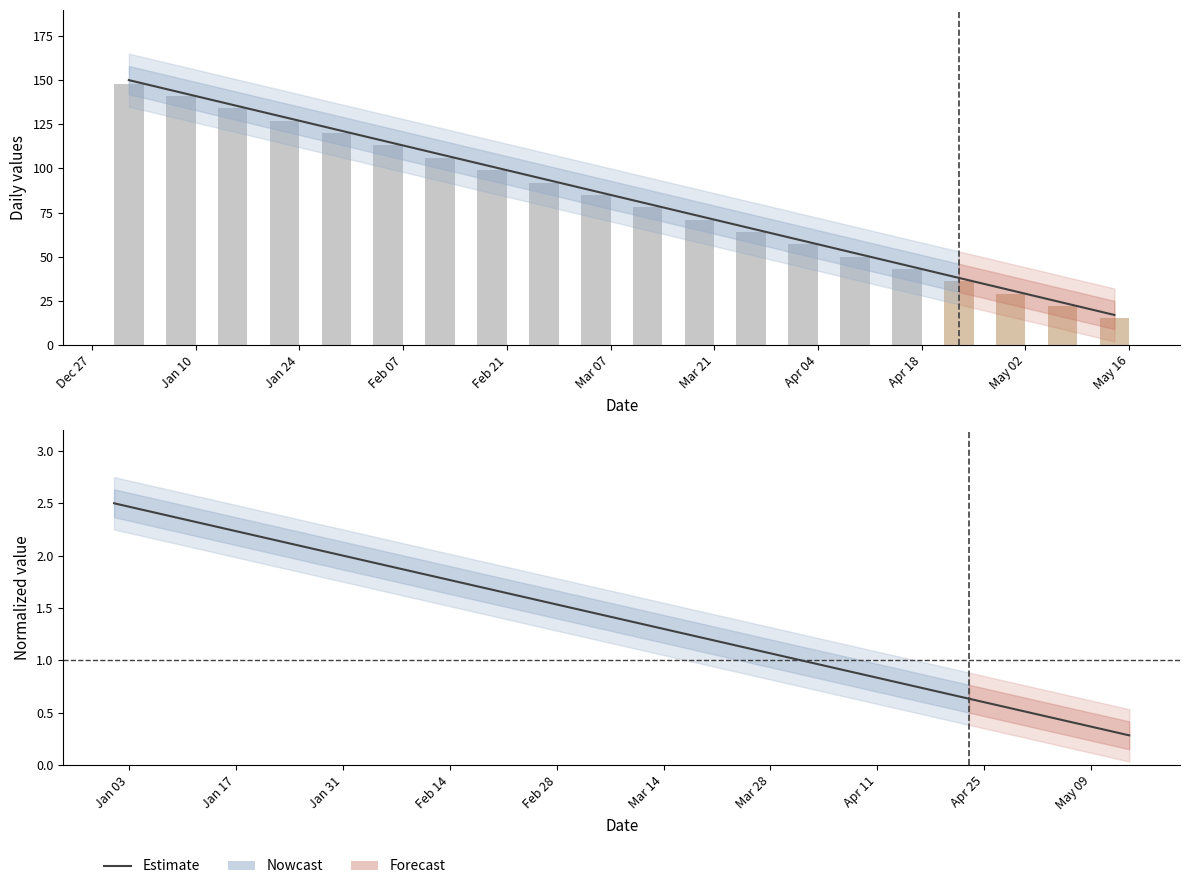

The value at Jan 24 is 3.6. True or false?

False